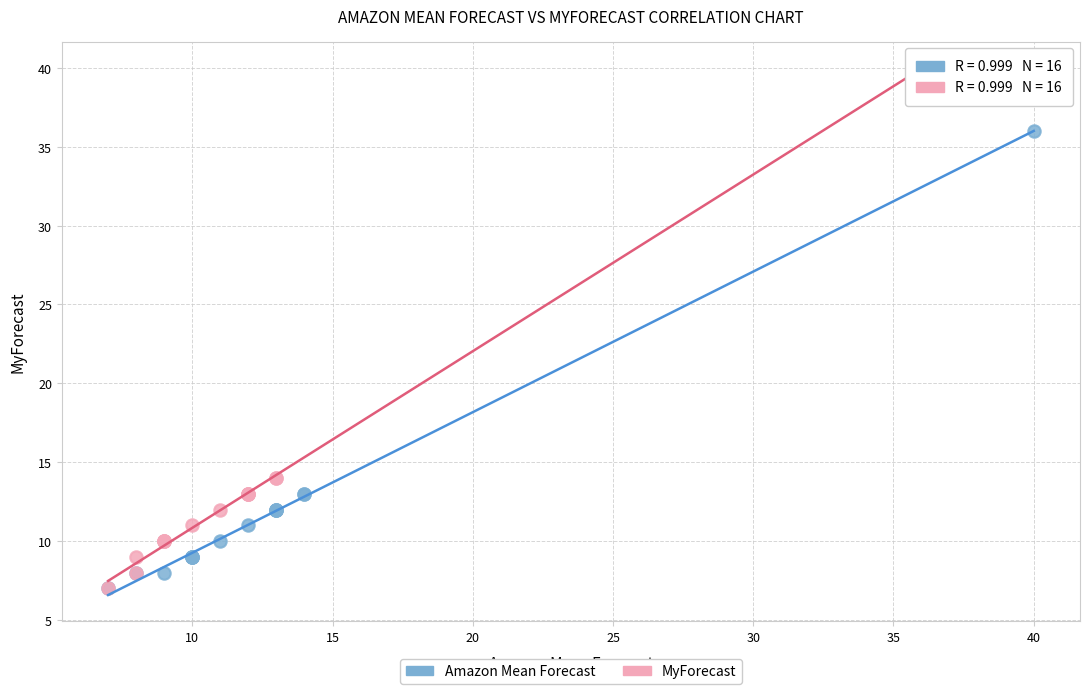

What are all the series names shown in the legend?

Amazon Mean Forecast, MyForecast